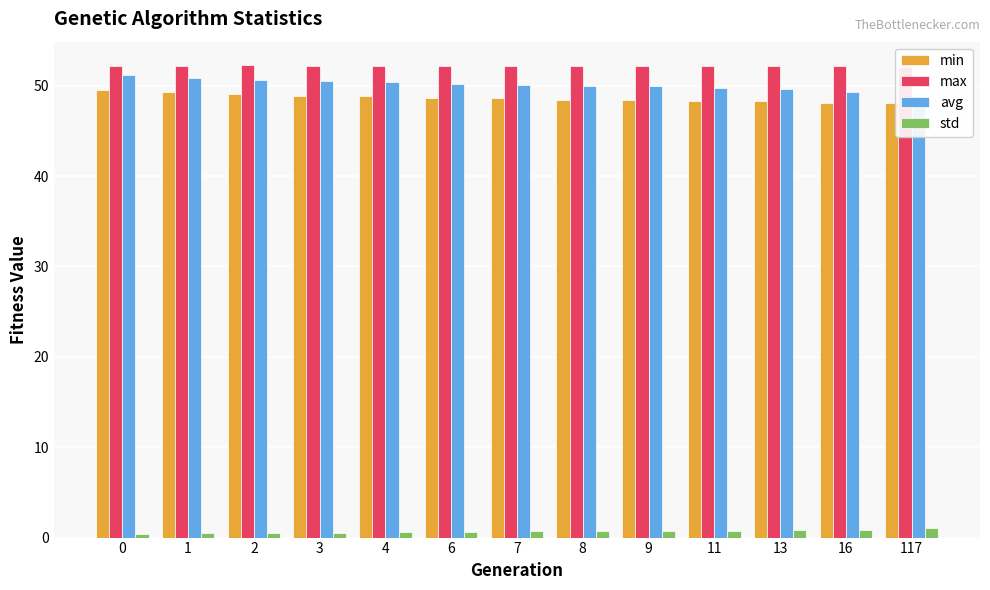

How many max values are between 52 and 53?

13